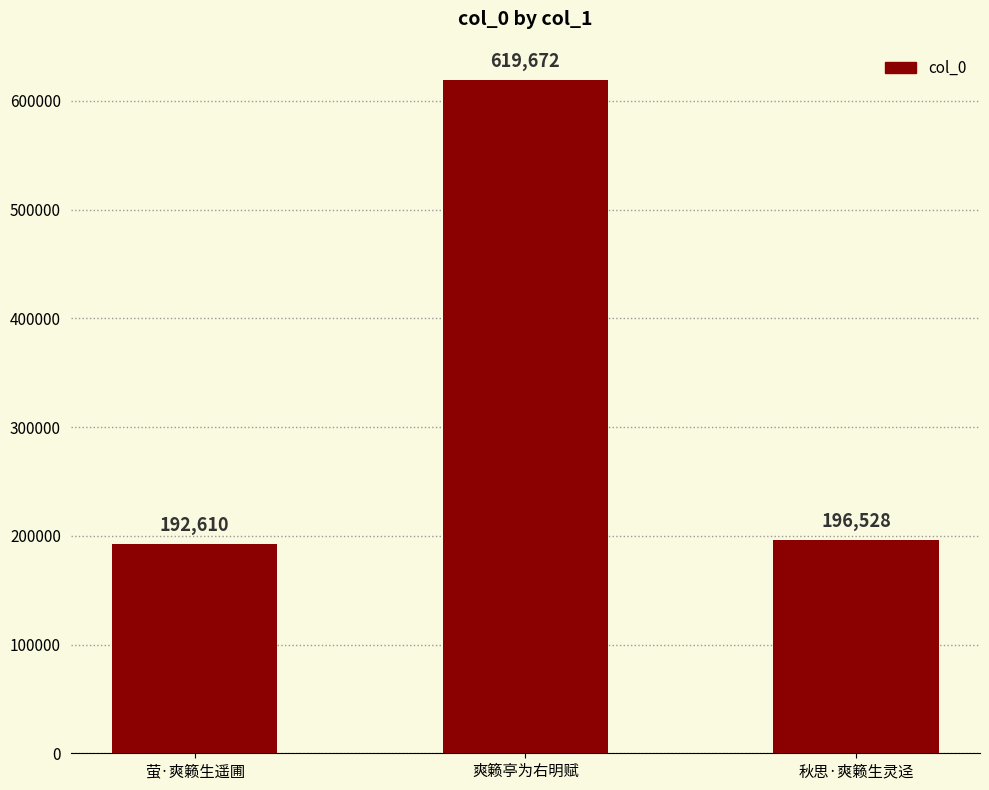

What is the label of the 2nd bar from the right?

爽籁亭为右明赋